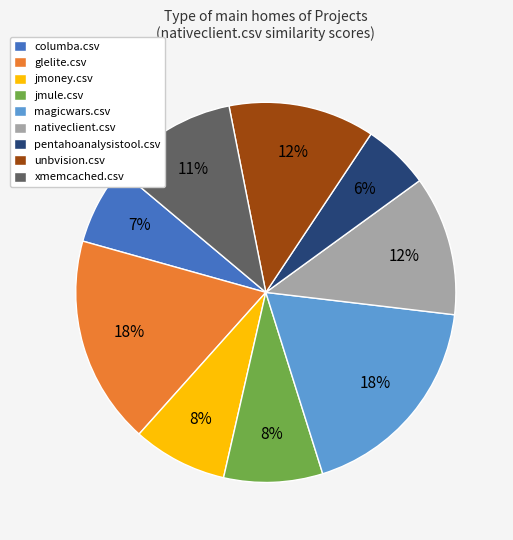

Do jmule.csv and columba.csv together represent more than half of the pie?

No